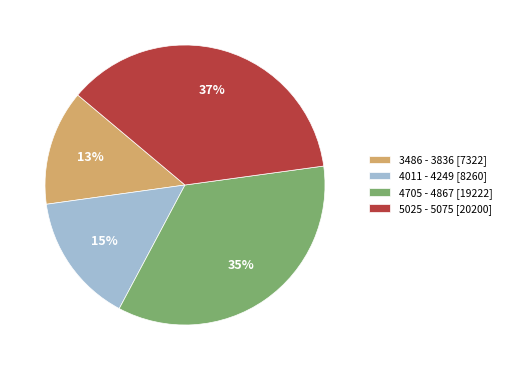

Between 3486 - 3836 [7322] and 4011 - 4249 [8260], which is larger?

4011 - 4249 [8260]